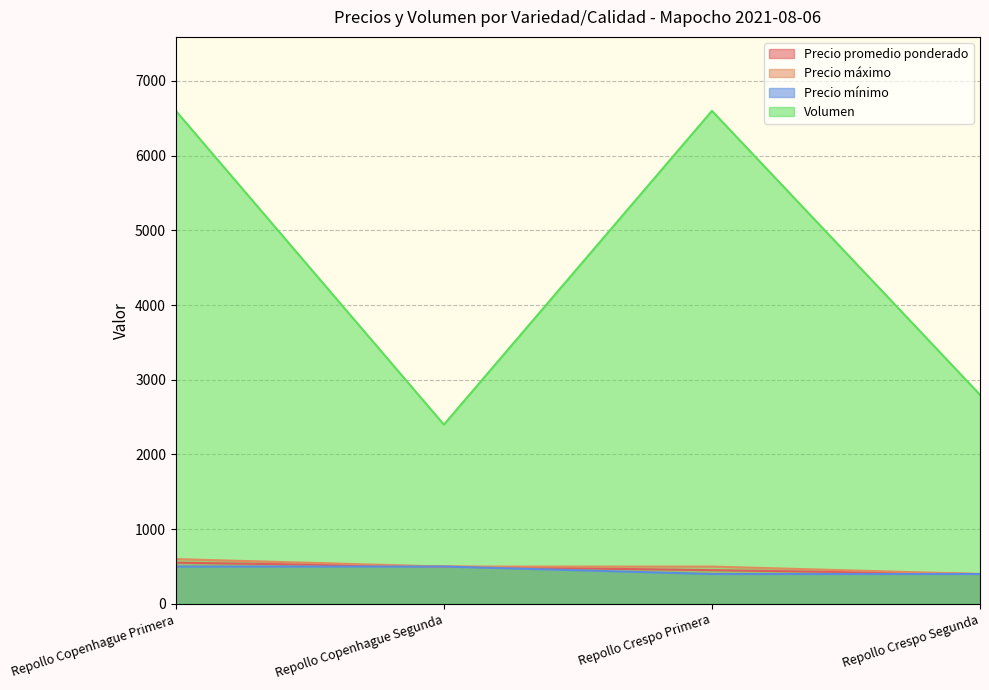

True or false: Precio mínimo and Precio promedio ponderado intersect in this chart.

False